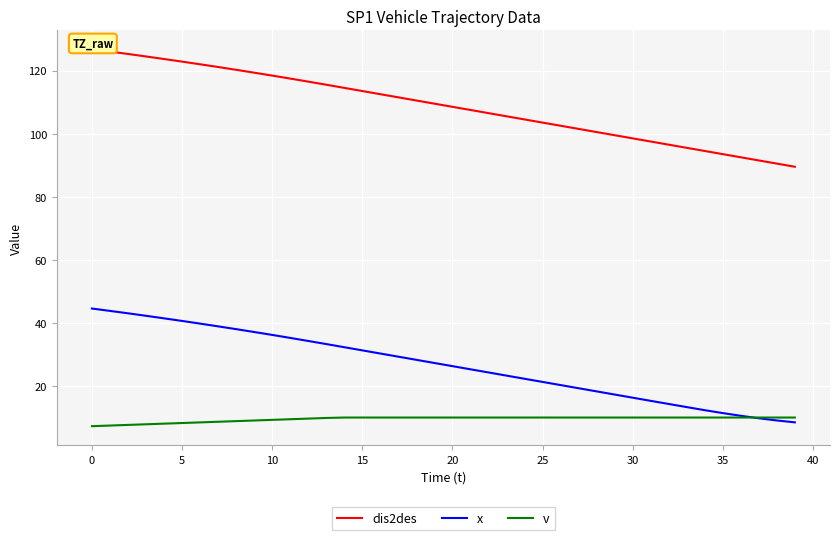

What is the total value across all series at 11?

162.1